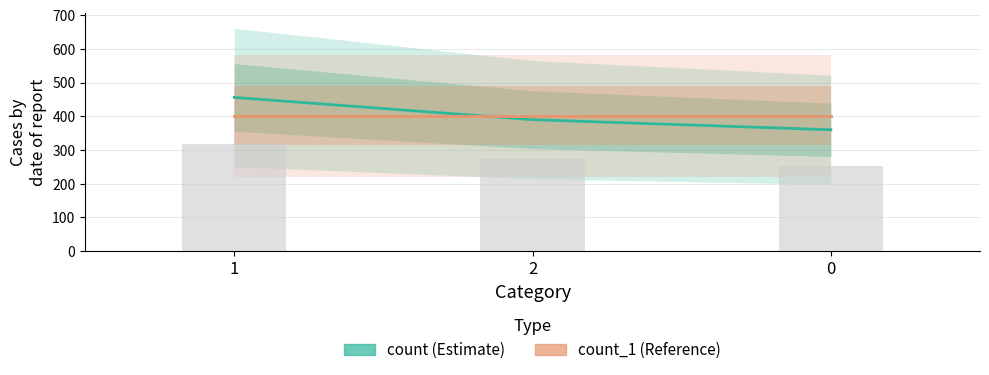

The count_1 series shows 402 at 0. True or false?

True